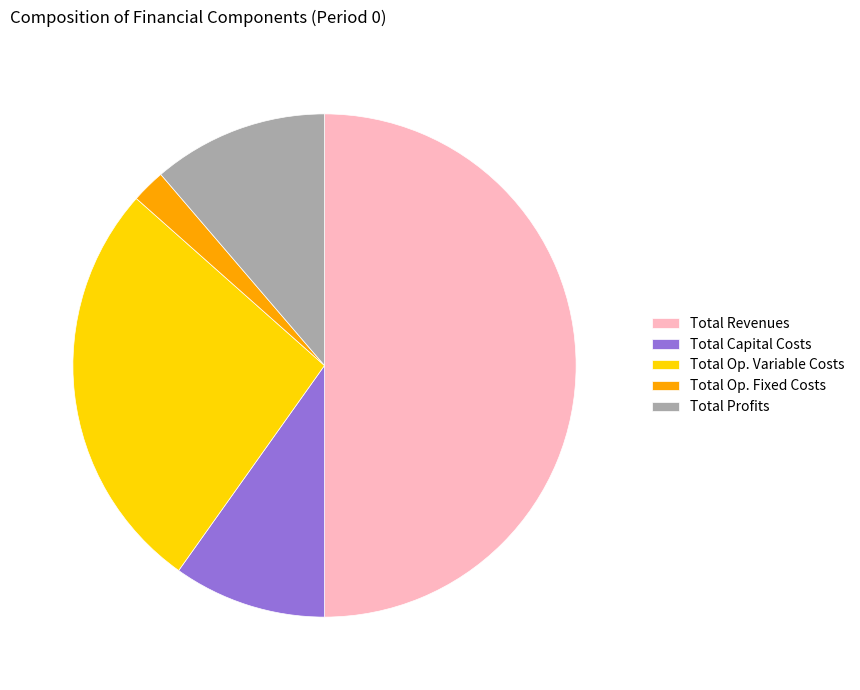

What is the largest slice in the pie chart?

Total Revenues